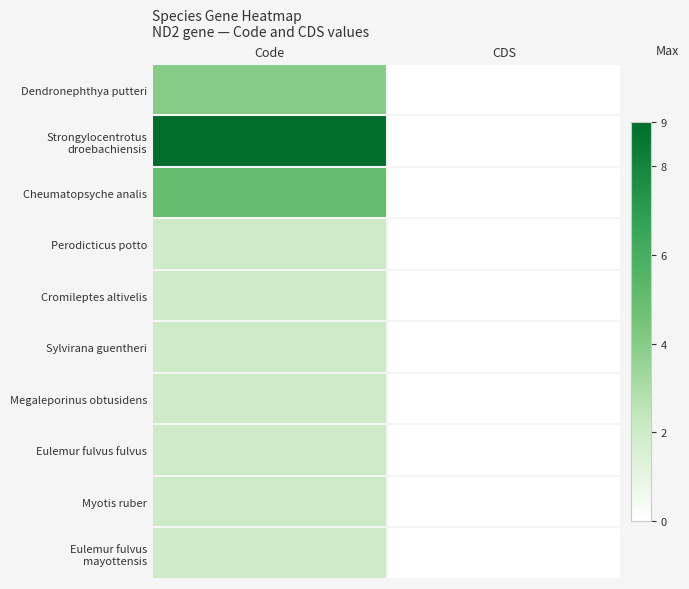

How many data points does each series have?

2